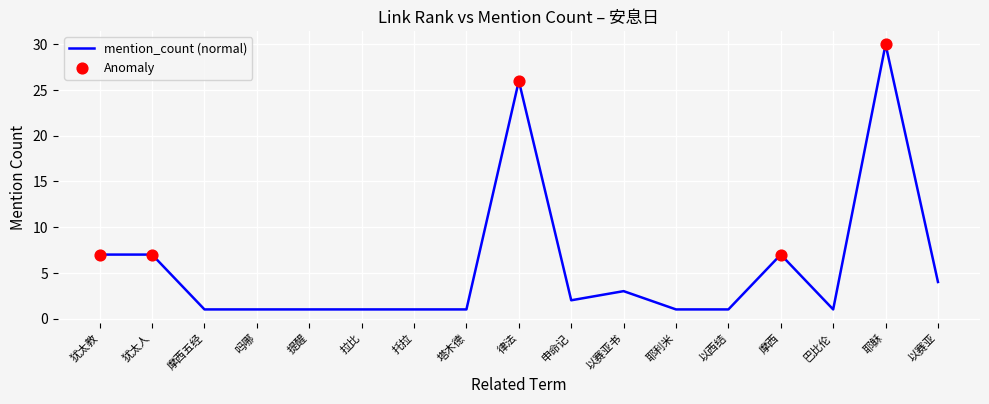

What is the change in value from 摩西五经 to 申命记?

+1